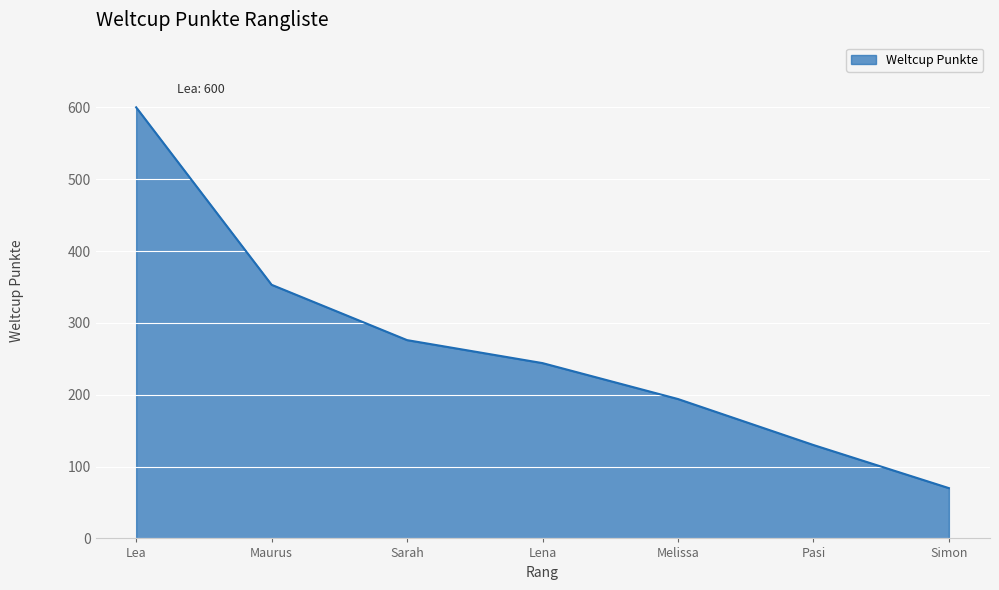

Approximately how many times larger is the value at Maurus compared to Simon?

5.0